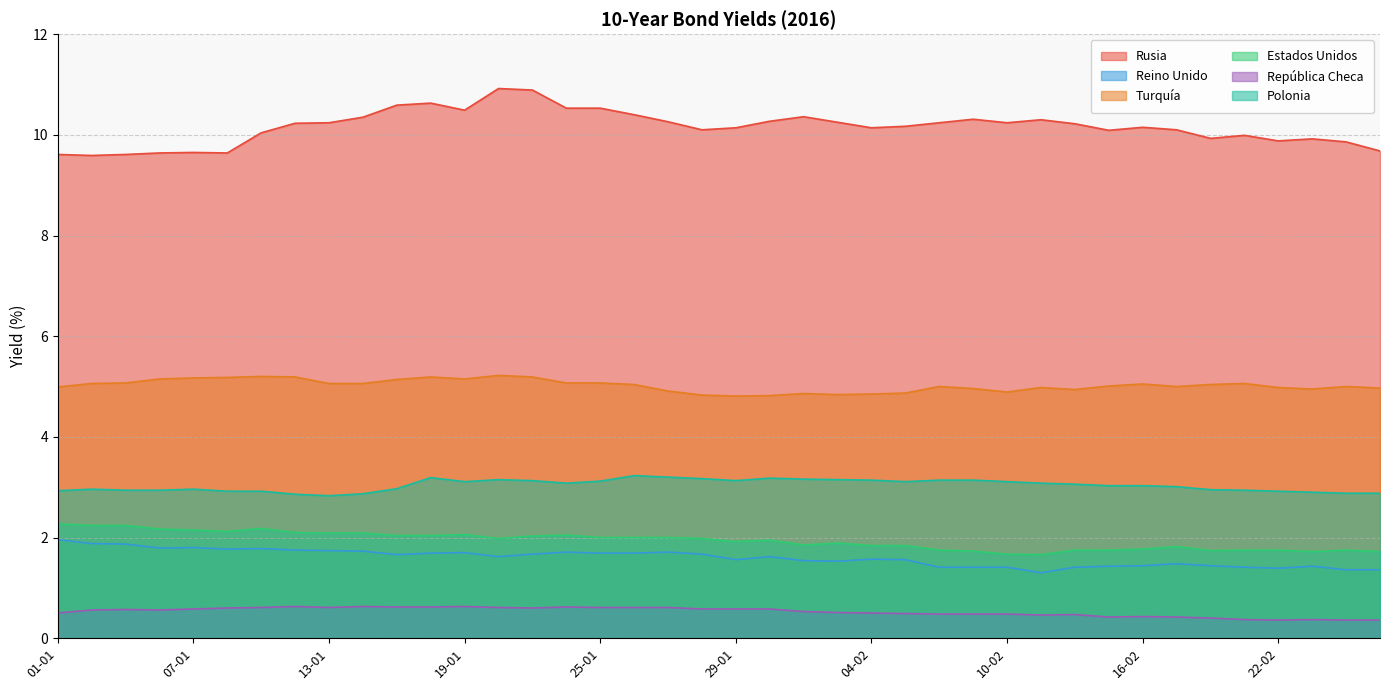

What is the difference between the maximum and minimum values in the Estados Unidos series?

0.6